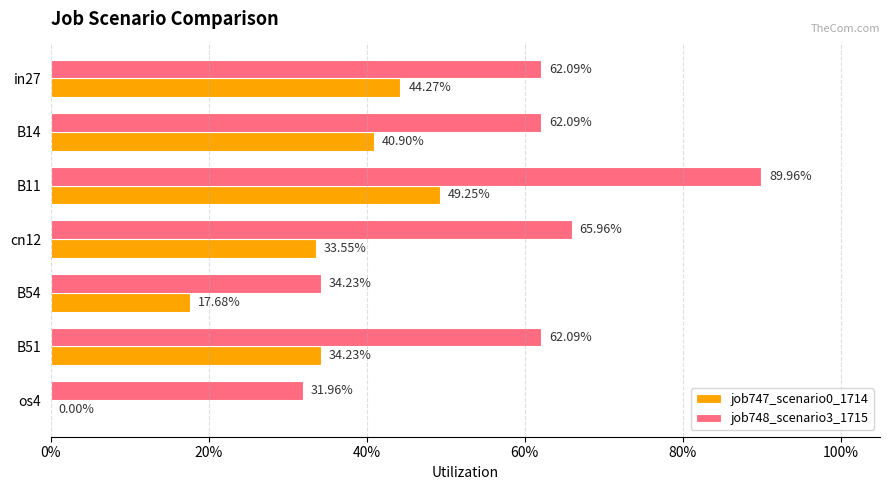

Reading left to right, list all the values displayed in this chart.

job747_scenario0_1714: 0.4	0.4	0.5	0.3	0.2	0.3	0.0
job748_scenario3_1715: 0.6	0.6	0.9	0.7	0.3	0.6	0.3